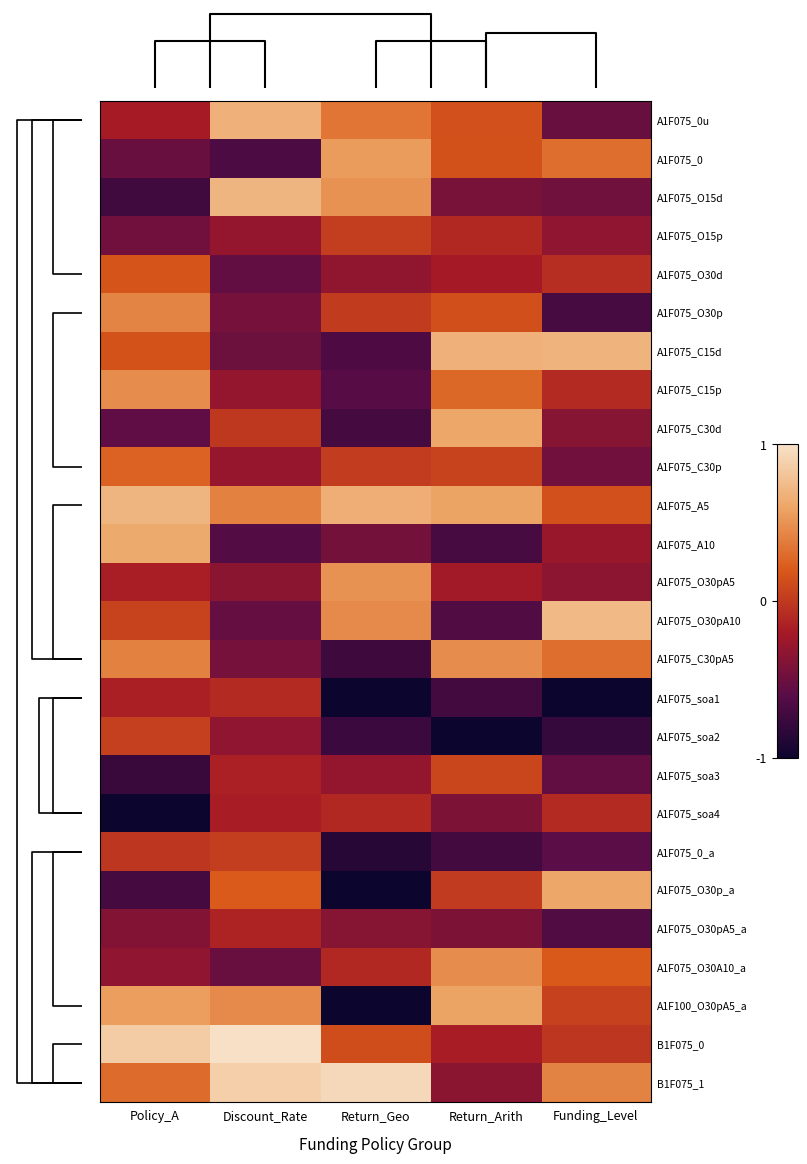

True or false: A1F075_0u has a value of 0.1 at Return_Geo.

False